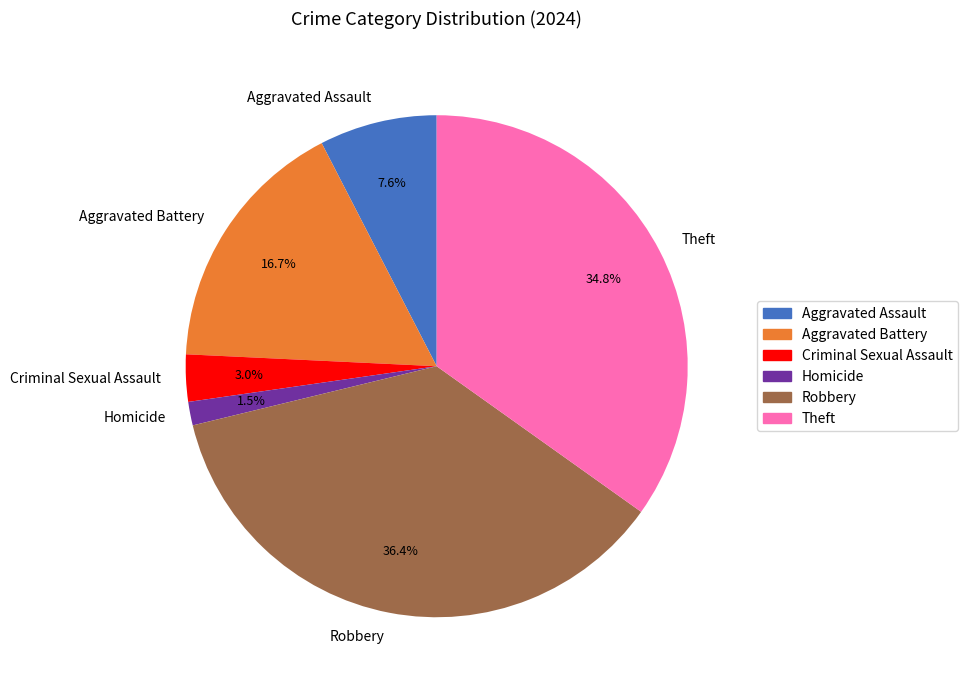

Rank the categories by value from highest to lowest.

Robbery, Theft, Aggravated Battery, Aggravated Assault, Criminal Sexual Assault, Homicide